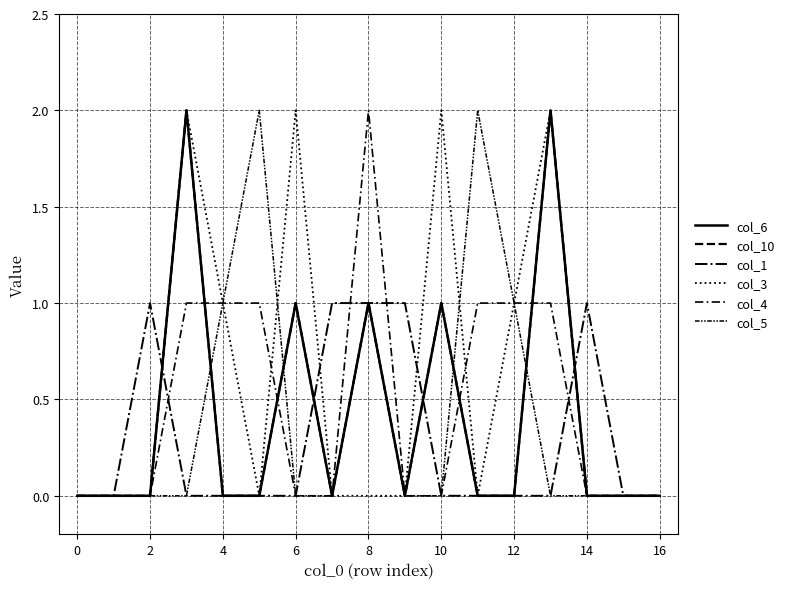

Does the chart display data point markers on the line(s)?

No